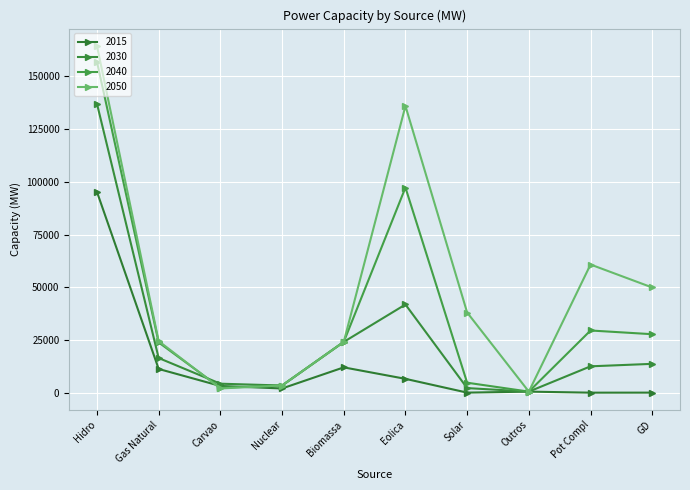

True or false: 2015 has a value of 4784 at Biomassa.

False